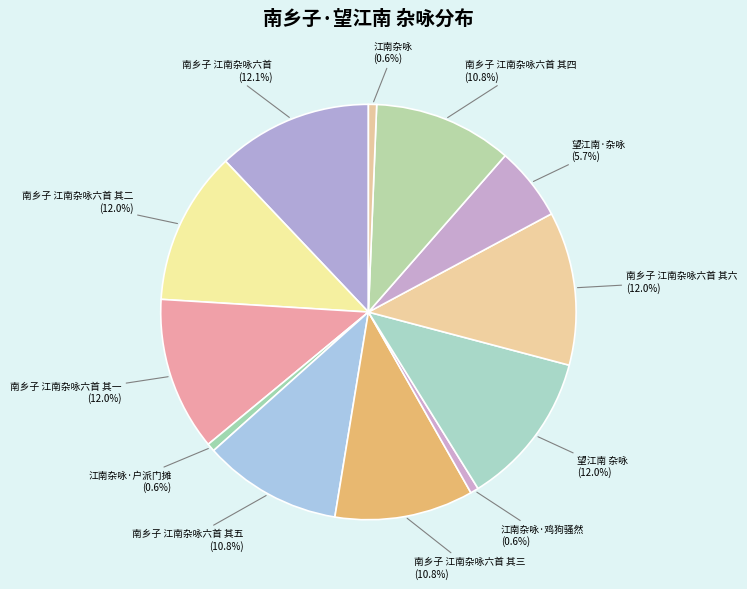

Which has a higher value, 南乡子 江南杂咏六首 其五 or 江南杂咏·户派门摊?

南乡子 江南杂咏六首 其五